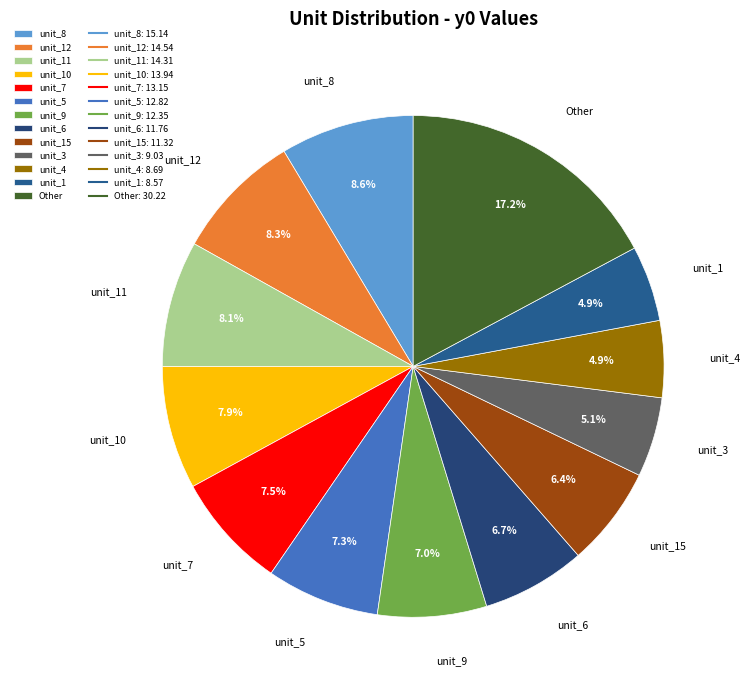

Approximately how many times larger is the value at unit_8 compared to unit_9?

1.2